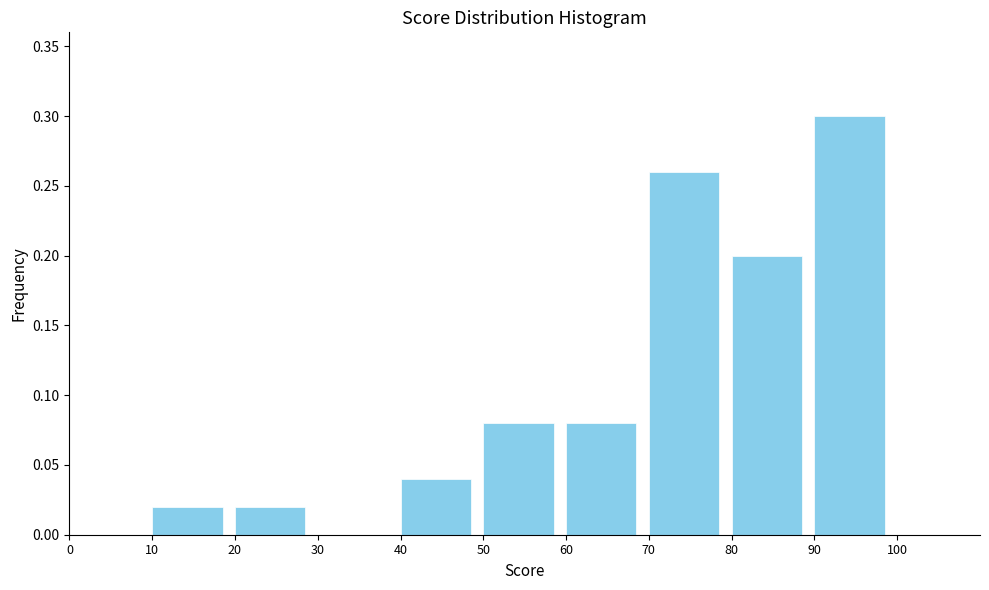

Reading left to right, transcribe this chart: for each bar, give the range it covers on the x-axis and its height. The values are not printed on the chart, so give them approximately, as read against the axis.

0 to 10: 0
10 to 20: 0.02
20 to 30: 0.02
30 to 40: 0
40 to 50: 0.04
50 to 60: 0.08
60 to 70: 0.08
70 to 80: 0.26
80 to 90: 0.20
90 to 100: 0.30